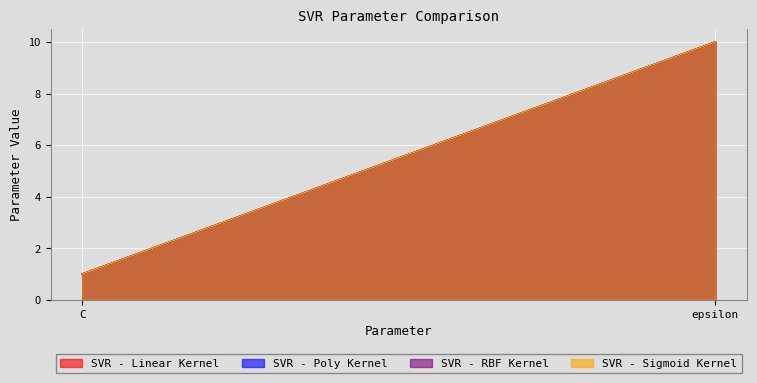

What is the difference between the maximum and minimum values in the SVR - Sigmoid Kernel series?

9